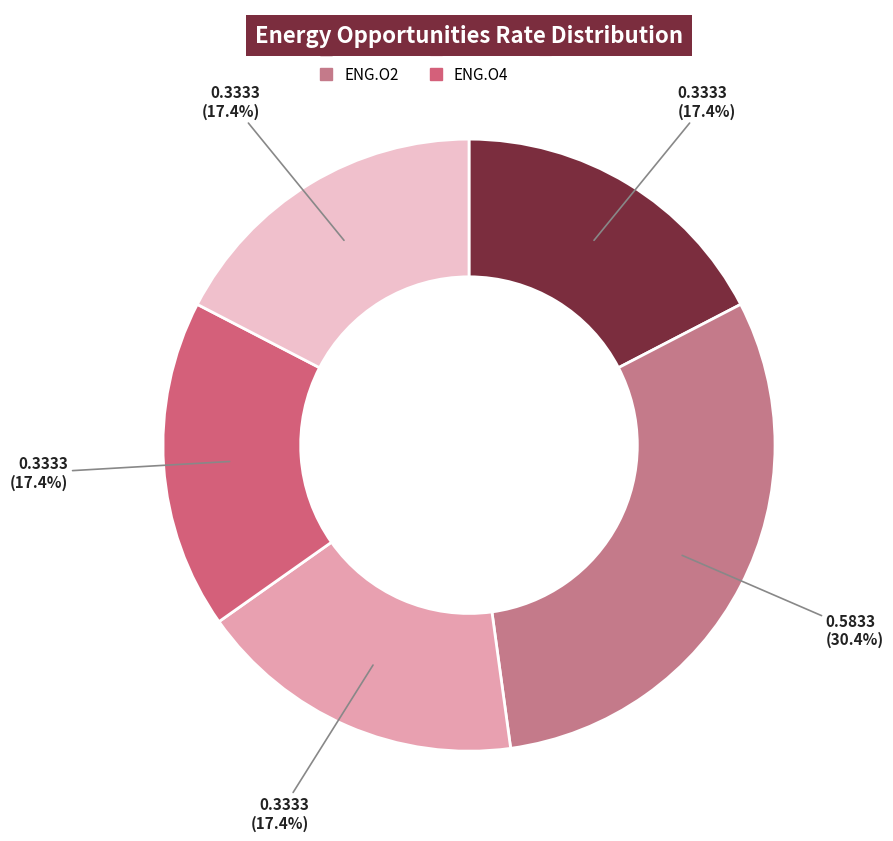

Count the number of slices in the pie.

5